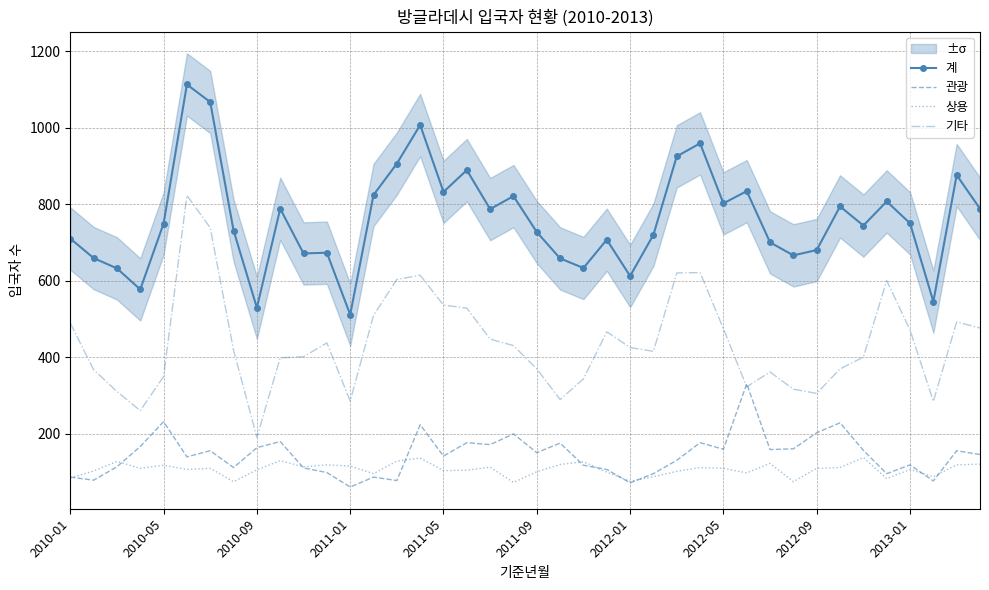

What are all the series names shown in the legend?

계, 관광, 상용, 기타